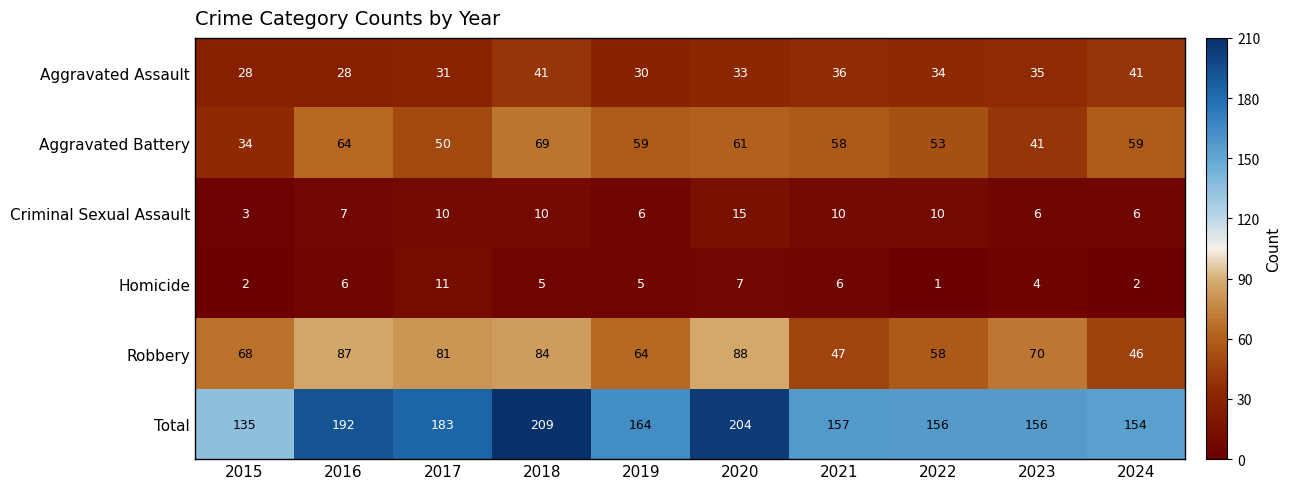

Read the Aggravated Assault value at 2021, to the nearest 10.

40